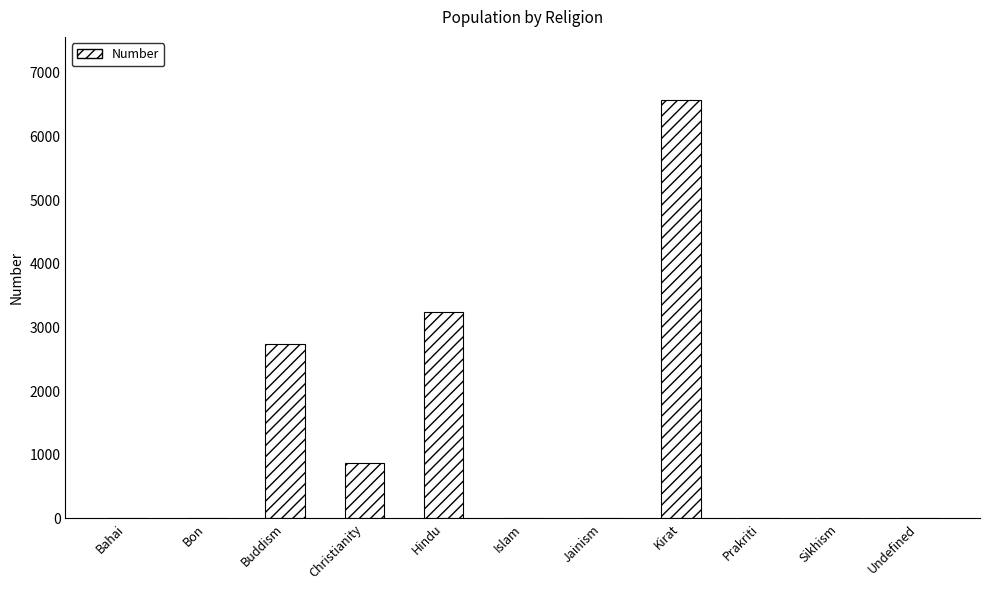

True or false: the data shows 0 at Bon.

True